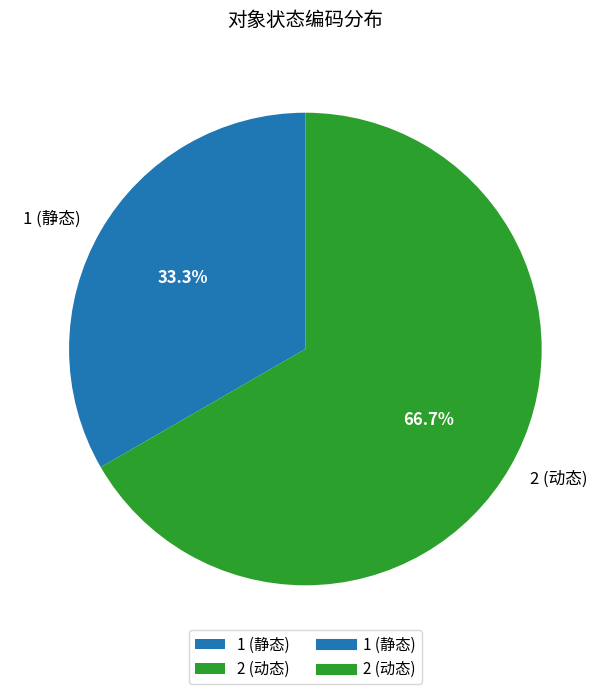

The 1 (静态) slice represents 33% of the pie. True or false?

True